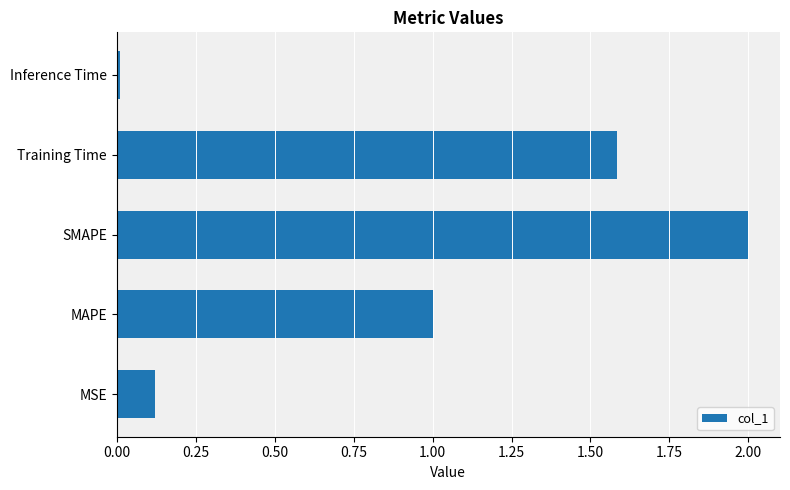

What is the sum of the values at MAPE and MSE?

1.1